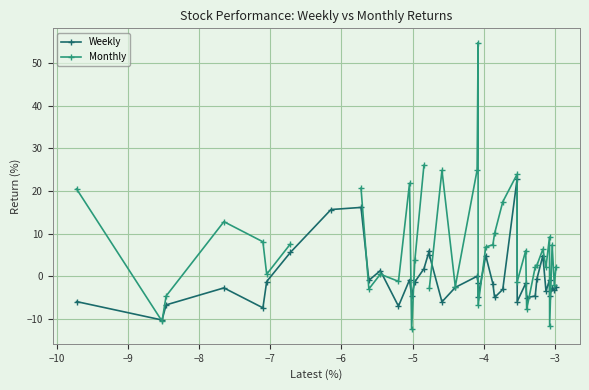

What is the maximum value for Weekly?

22.8